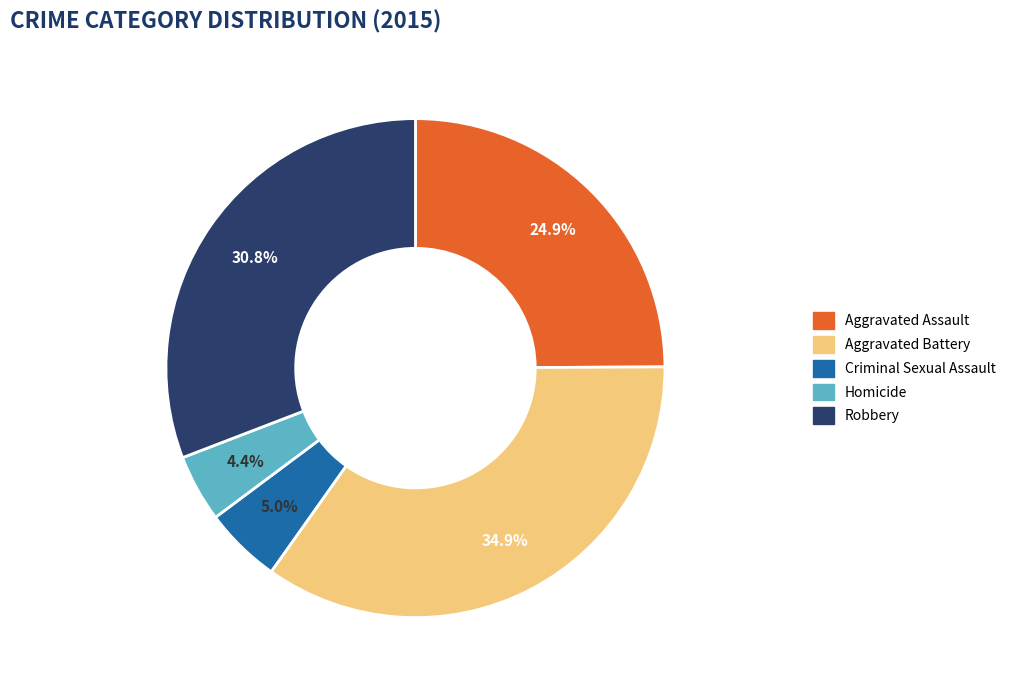

Is there any slice that represents more than half of the pie?

No